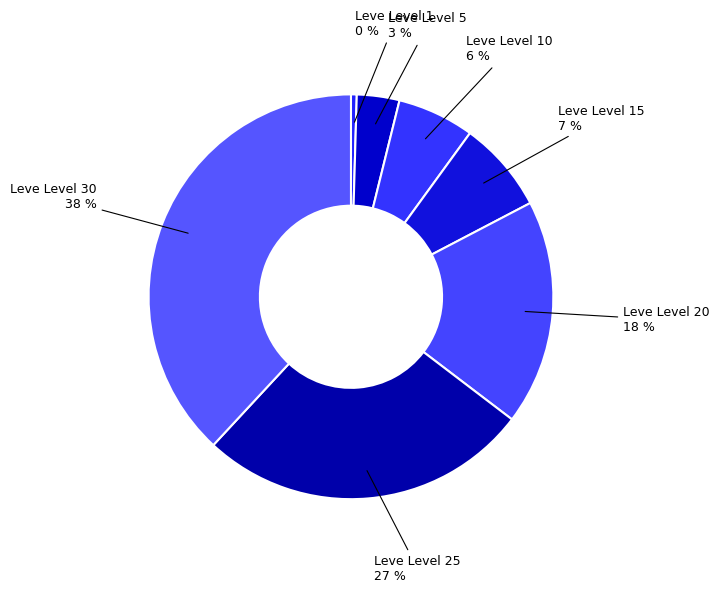

To the nearest percent, what percentage of the pie is Leve Level 25?

27%